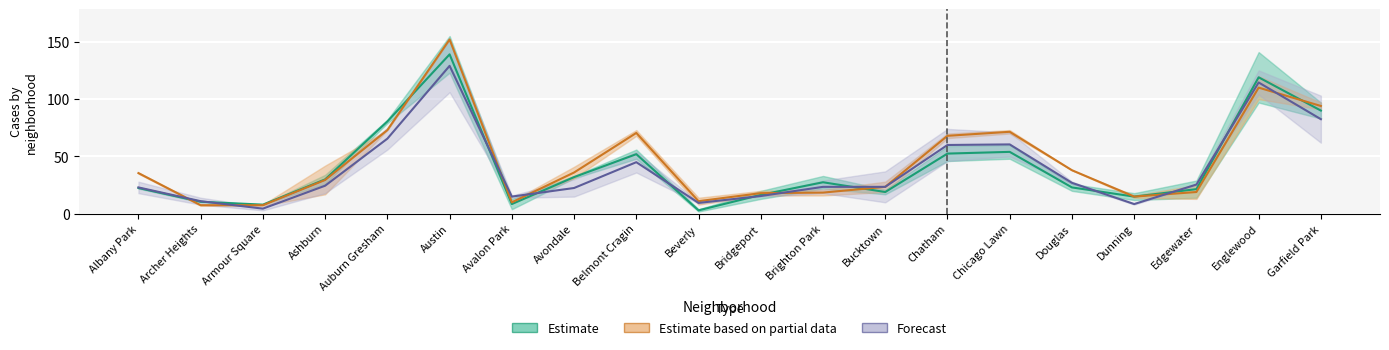

What is the minimum value shown in the chart?

3.0